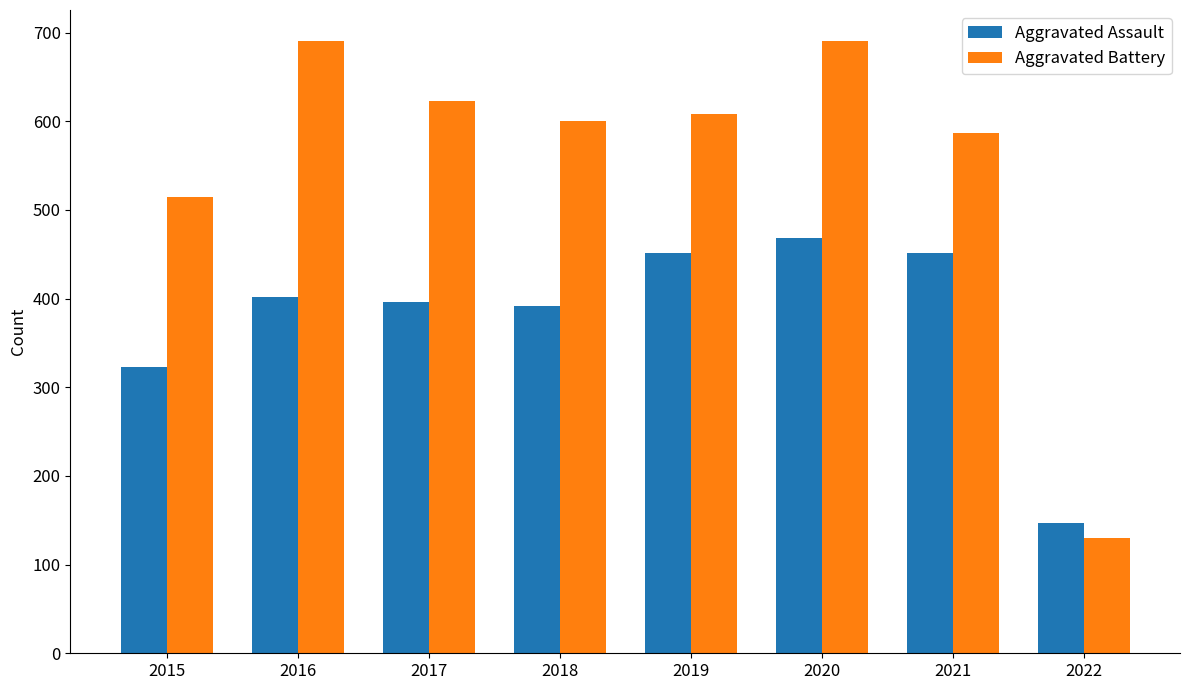

List the series in order of their overall mean, highest first.

Aggravated Battery, Aggravated Assault